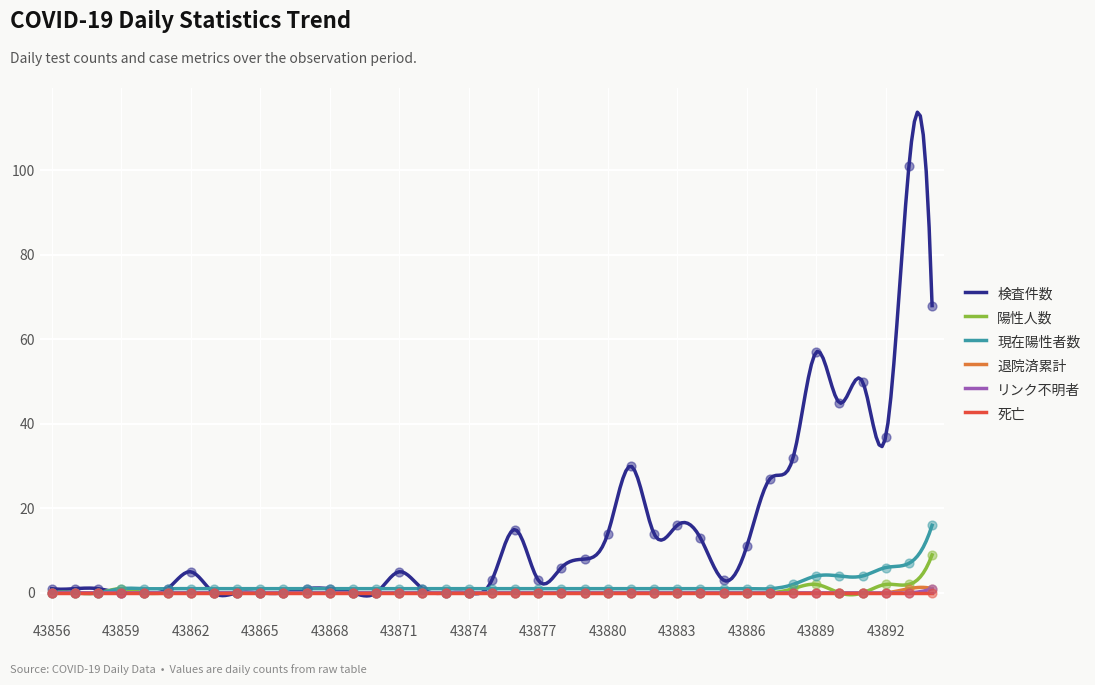

What is the total value across all series at 43867?

2